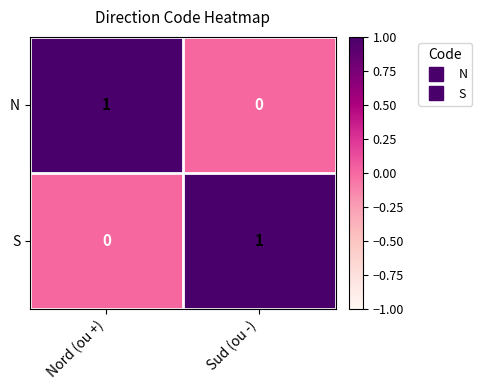

The N series shows 0 at Sud (ou -). True or false?

True